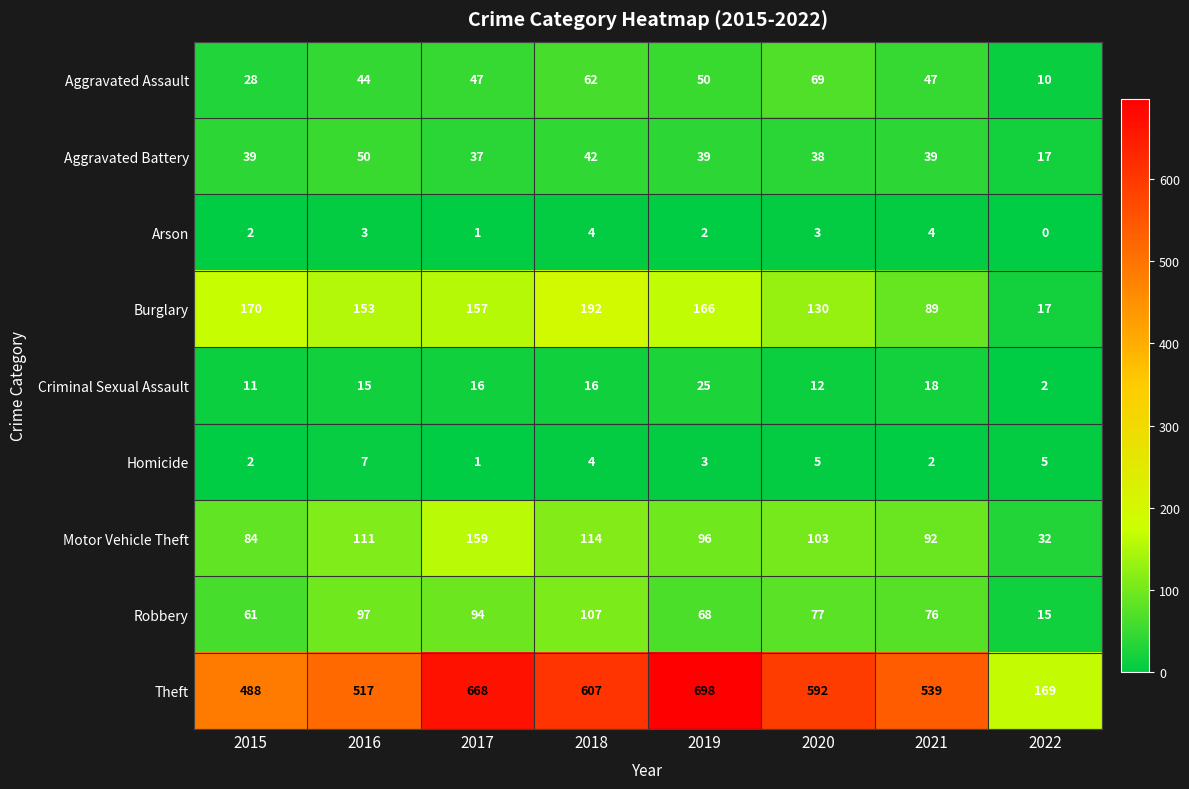

Is it true that Robbery equals 187 at 2018?

False